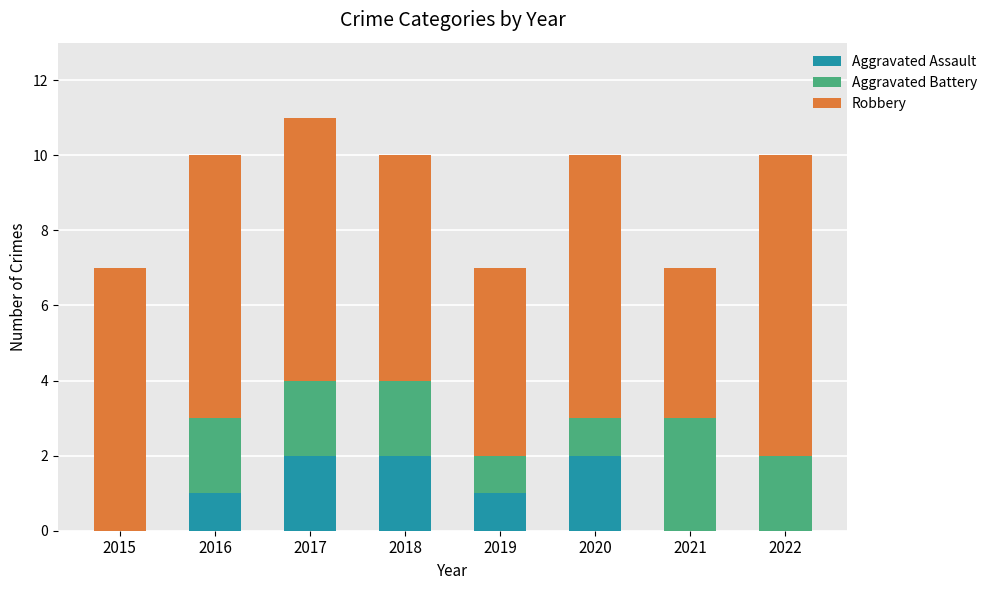

Is it true that Aggravated Assault equals 2 at 2017?

True